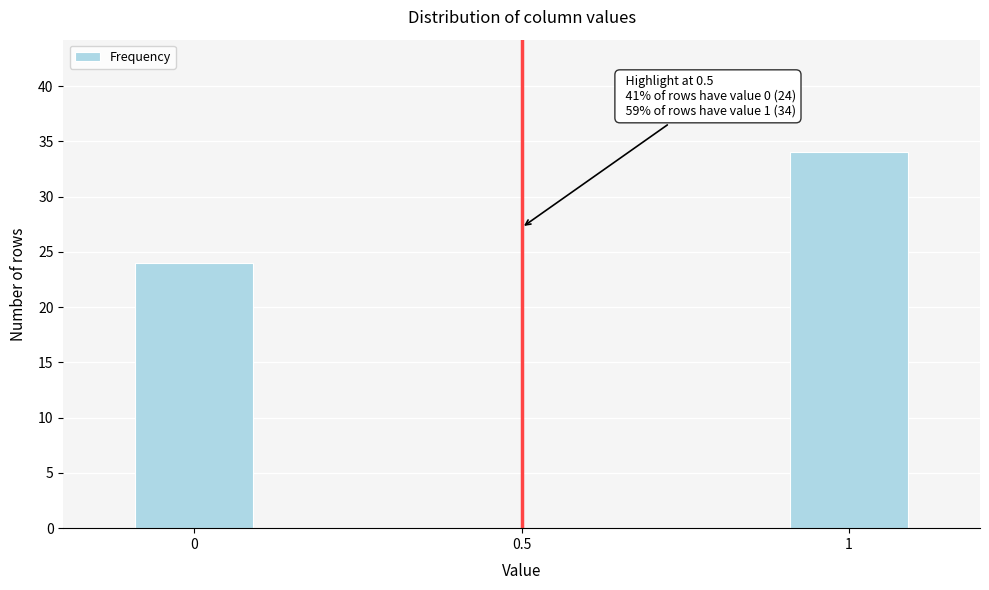

Reading left to right, what are all the values shown in this chart?

0=24	0.5=0	1=34